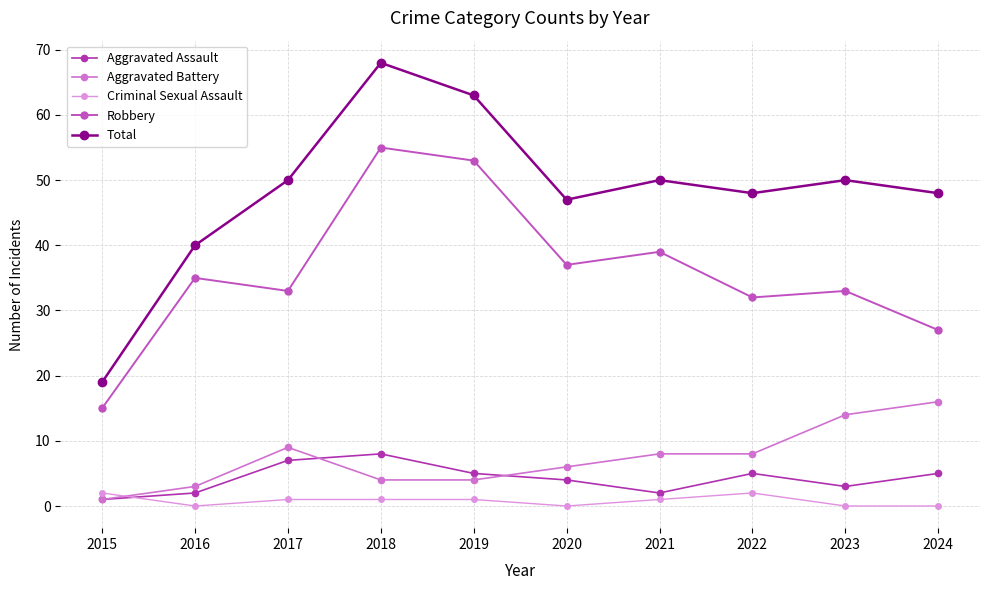

What is the total value across all series at 2024?

96